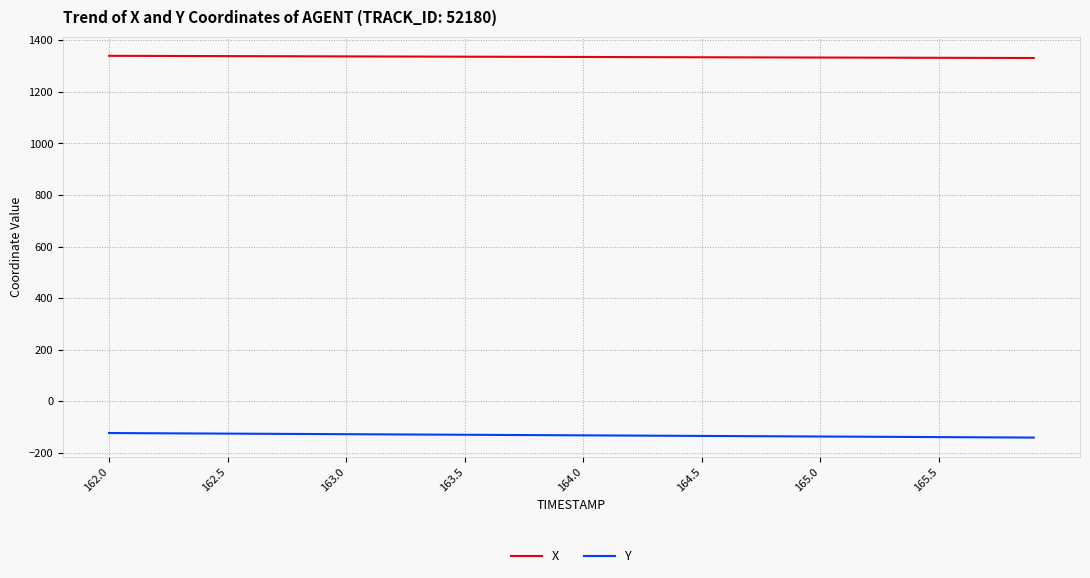

True or false: X and Y cross at least once.

False